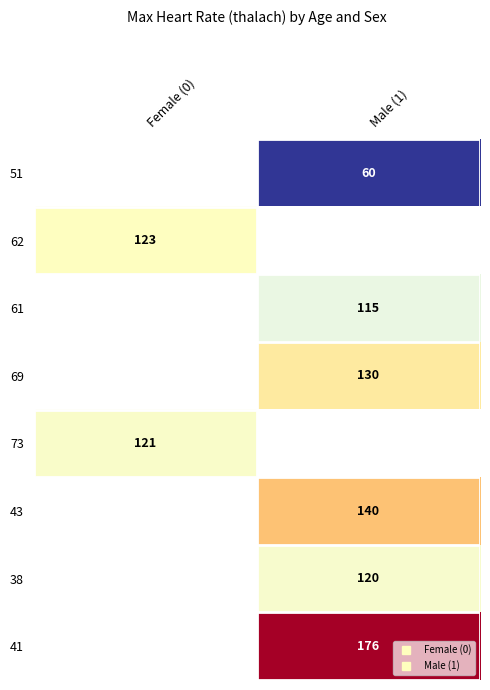

Is the value of 73 at Male (1) greater than the value of 51 at Female (0)?

No